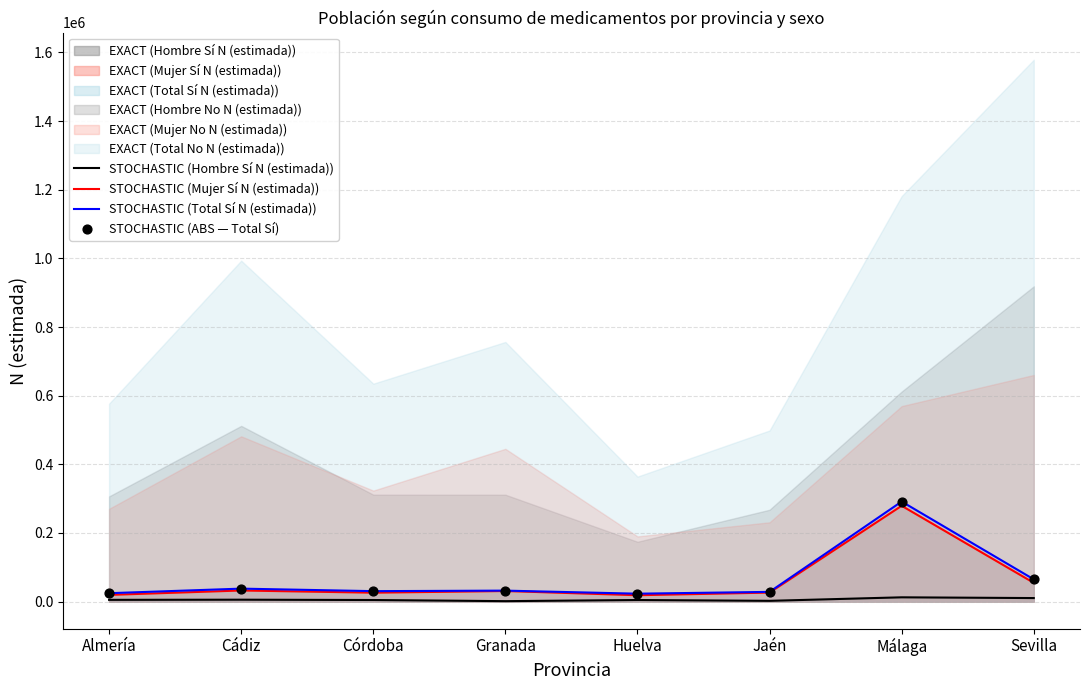

Which series contains the highest Y value?

STOCHASTIC (Total Sí N (estimada))